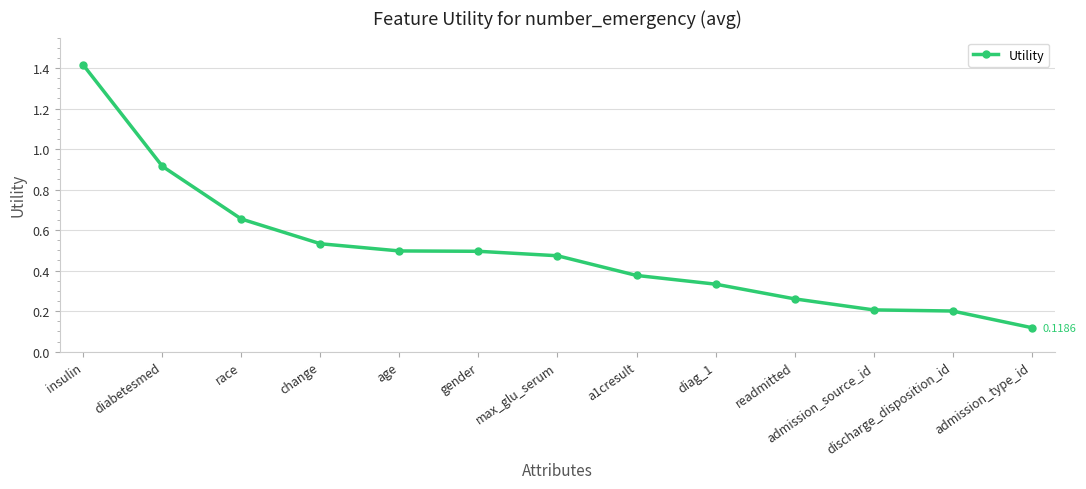

What is the maximum value shown in the chart?

1.4